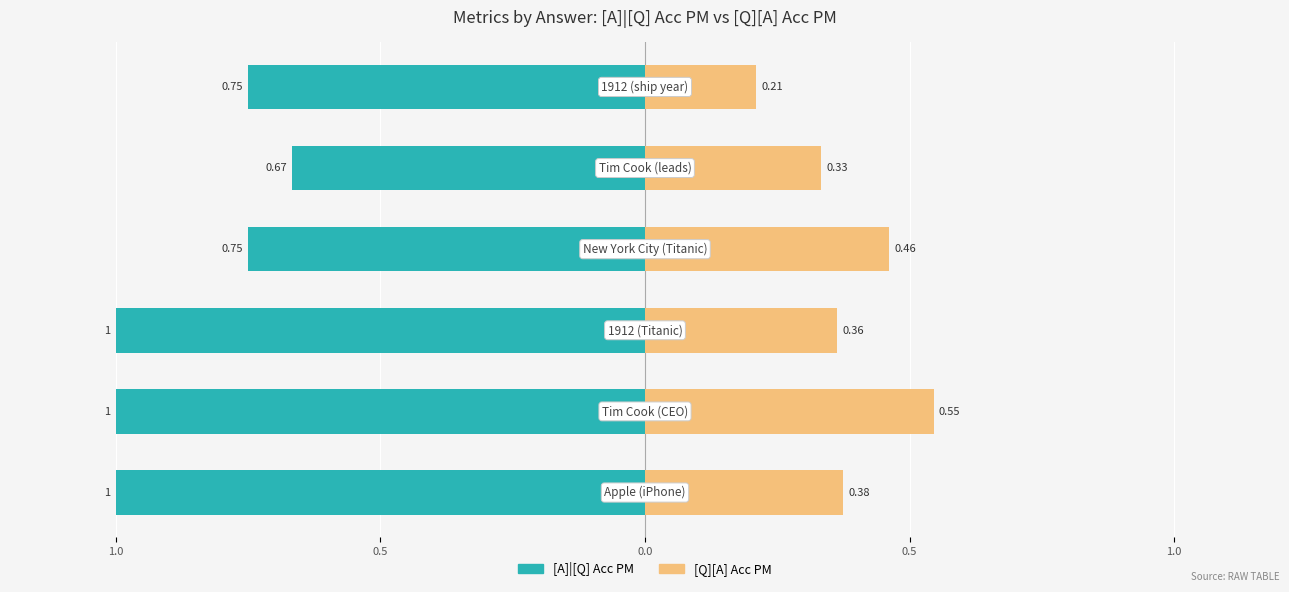

At 1.0, list the series in order from smallest to largest.

[A]|[Q] Acc PM, [Q][A] Acc PM